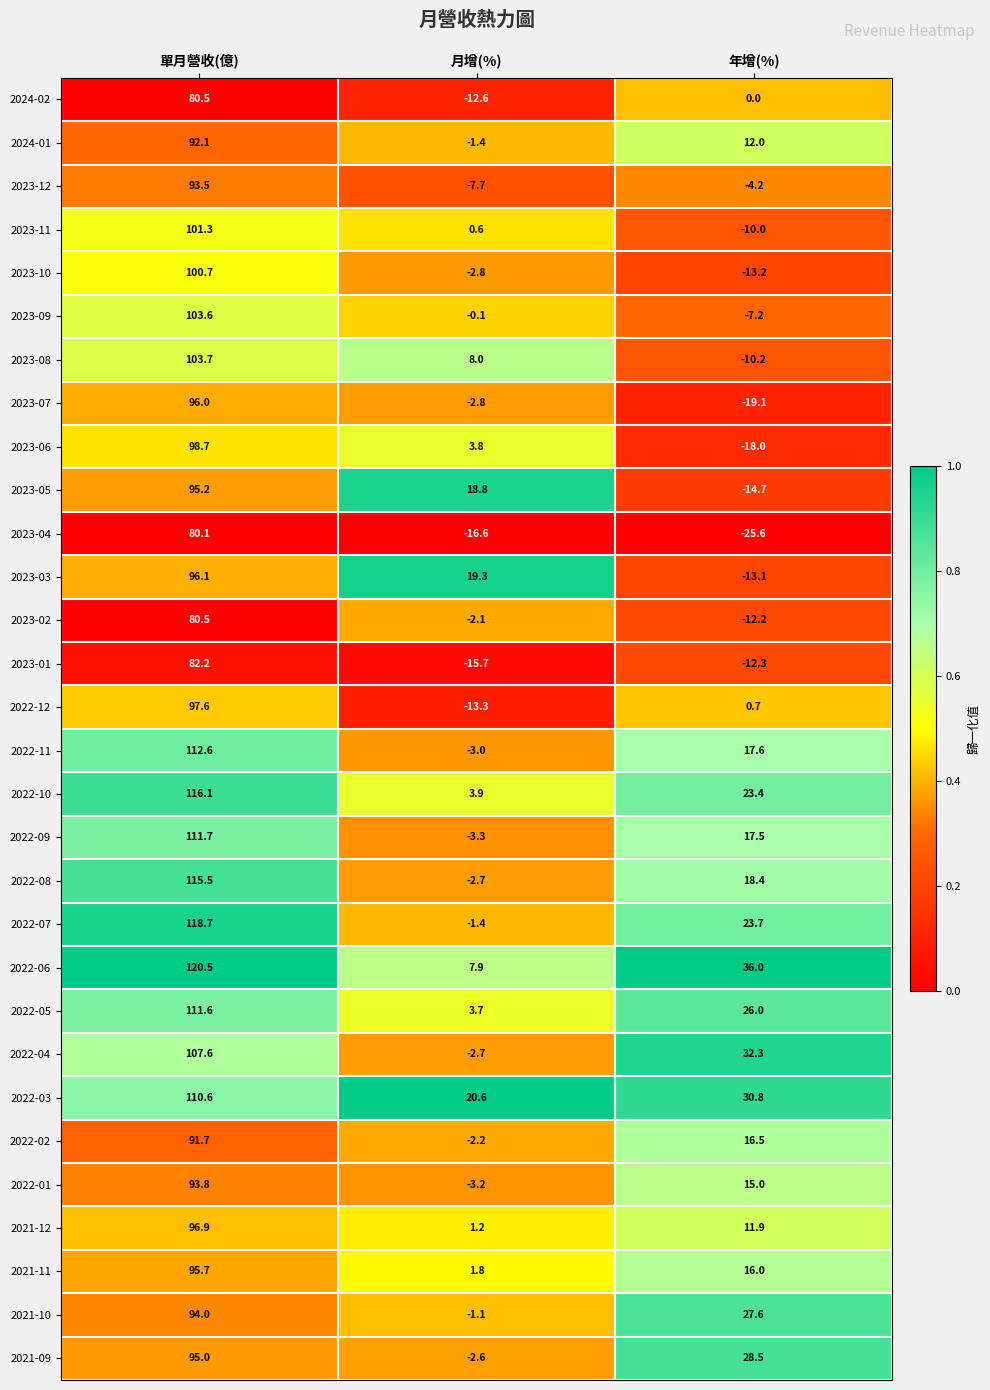

Rank the series at 年增(%) from highest to lowest value.

2022-06, 2022-04, 2022-03, 2021-09, 2021-10, 2022-05, 2022-07, 2022-10, 2022-08, 2022-11, 2022-09, 2022-02, 2021-11, 2022-01, 2024-01, 2021-12, 2022-12, 2024-02, 2023-12, 2023-09, 2023-11, 2023-08, 2023-02, 2023-01, 2023-03, 2023-10, 2023-05, 2023-06, 2023-07, 2023-04